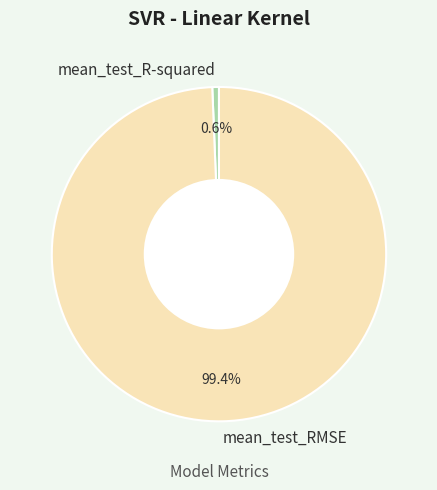

Is it true that mean_test_R-squared is 1% of the pie?

True